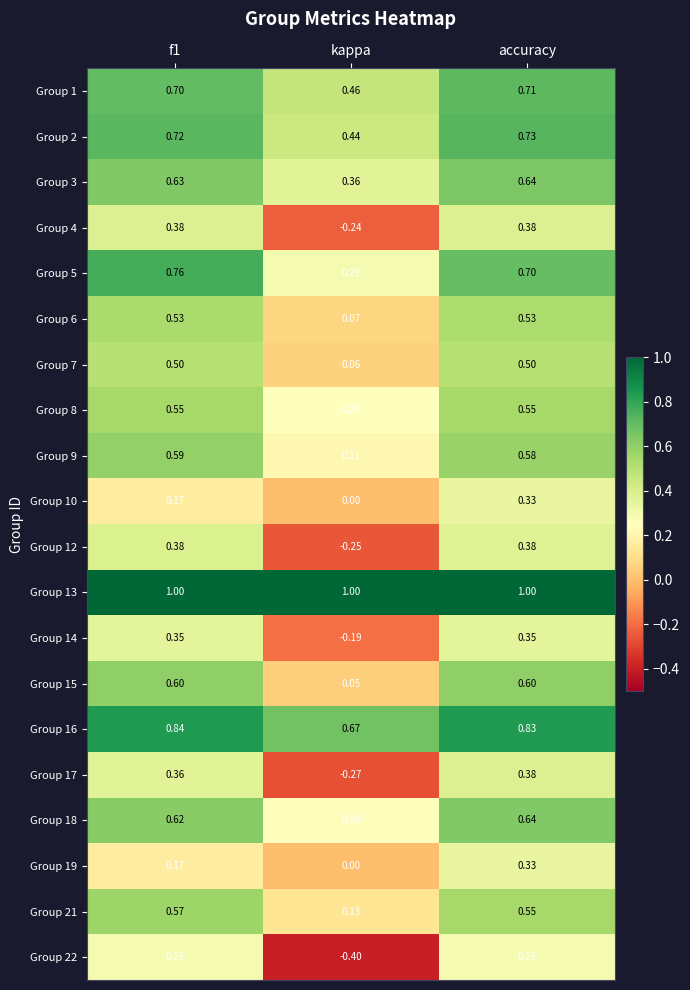

What is the total value across all series at kappa?

2.9